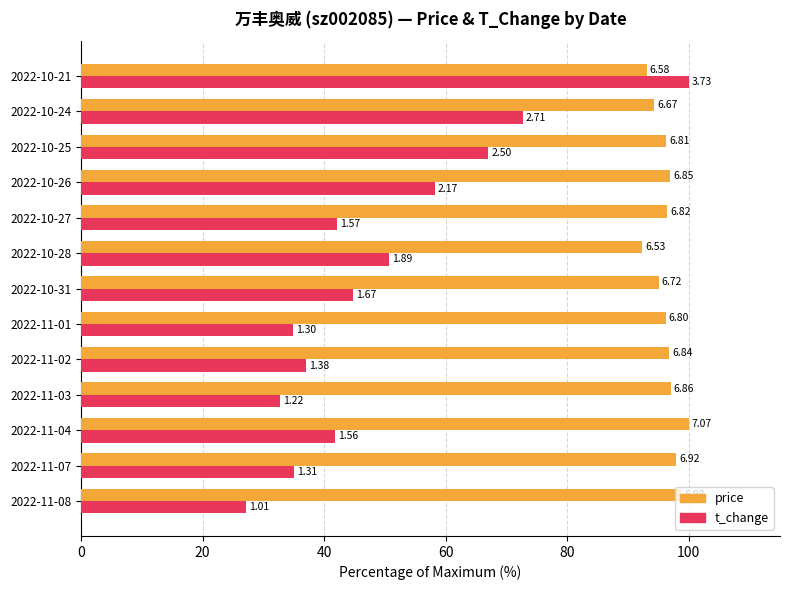

Which series has the largest total across all categories?

price